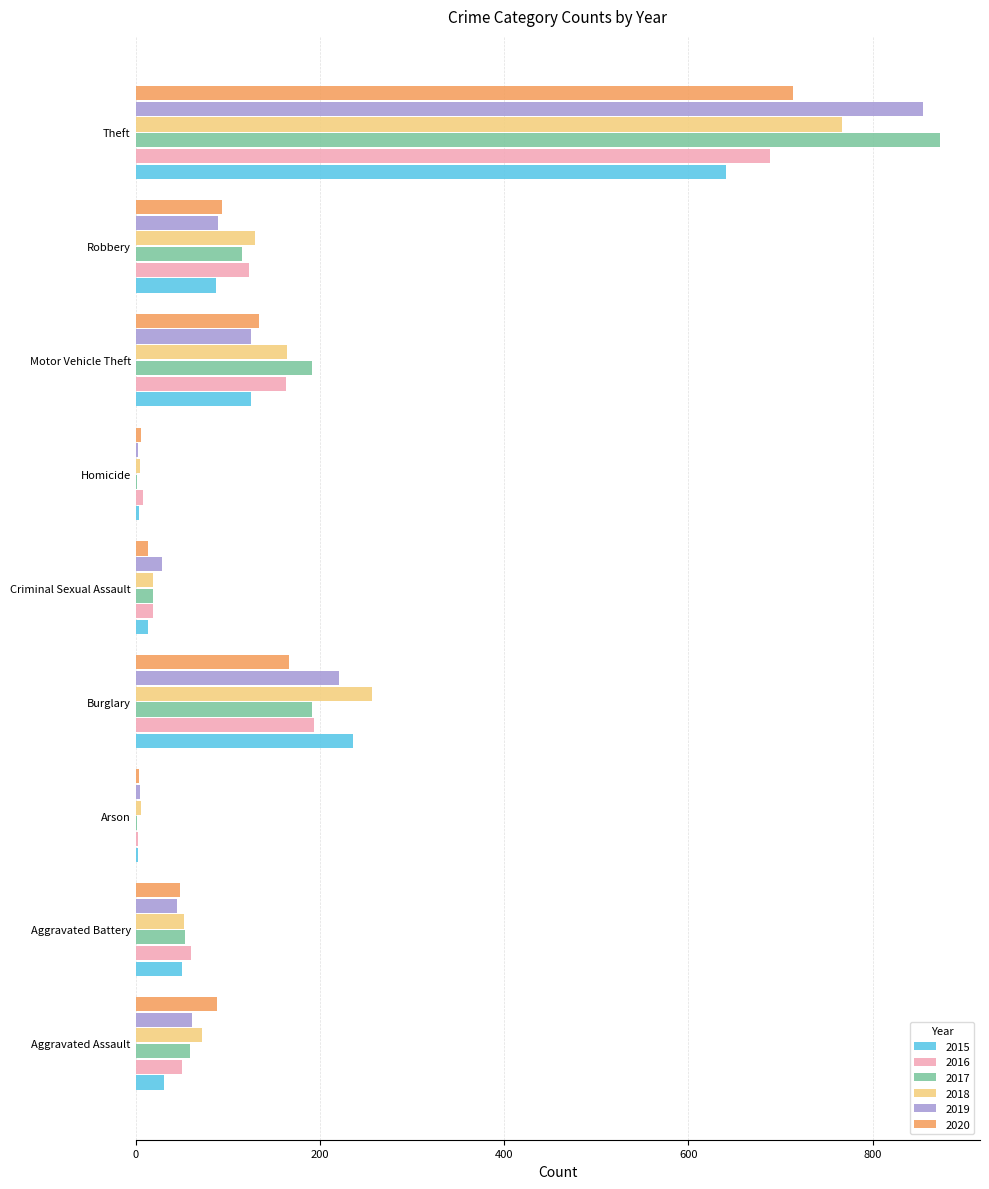

What are all the series names shown in the legend?

2015, 2016, 2017, 2018, 2019, 2020